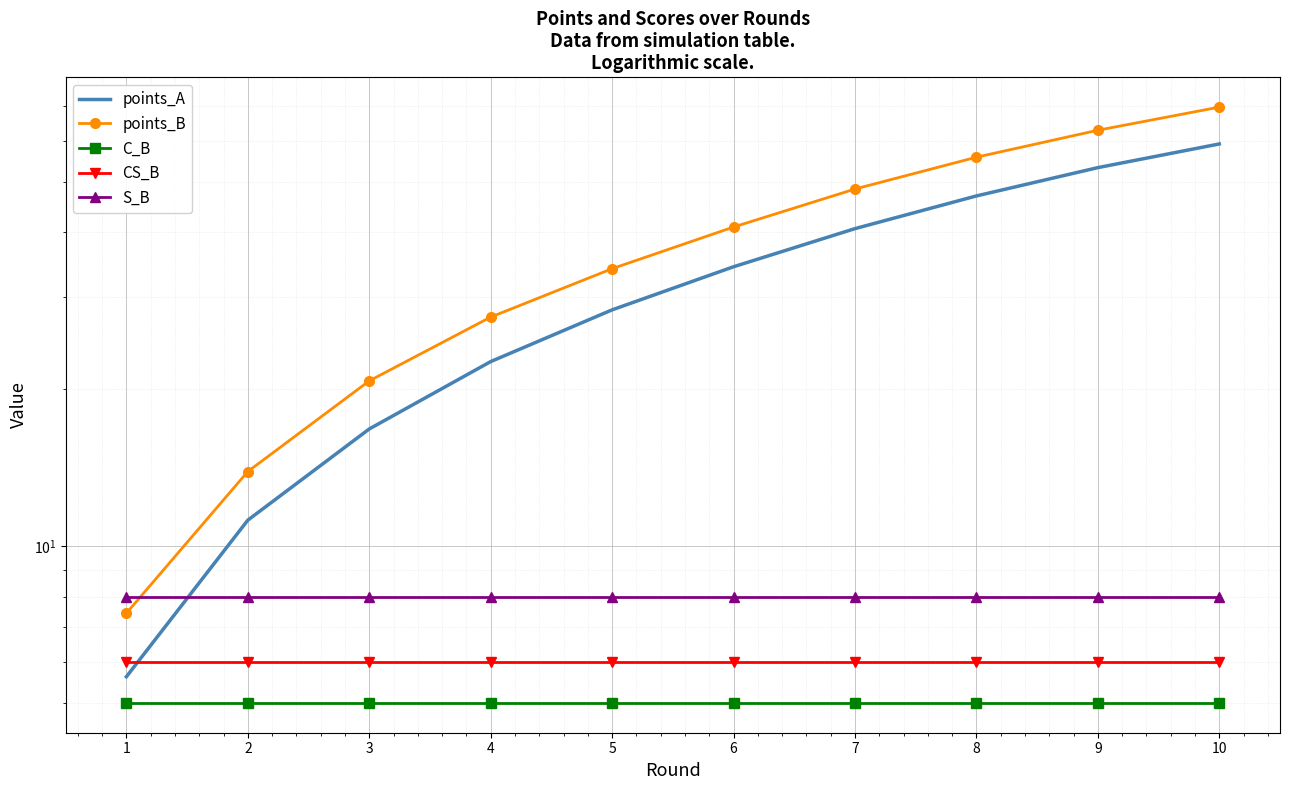

How many lines are shown in the chart?

5